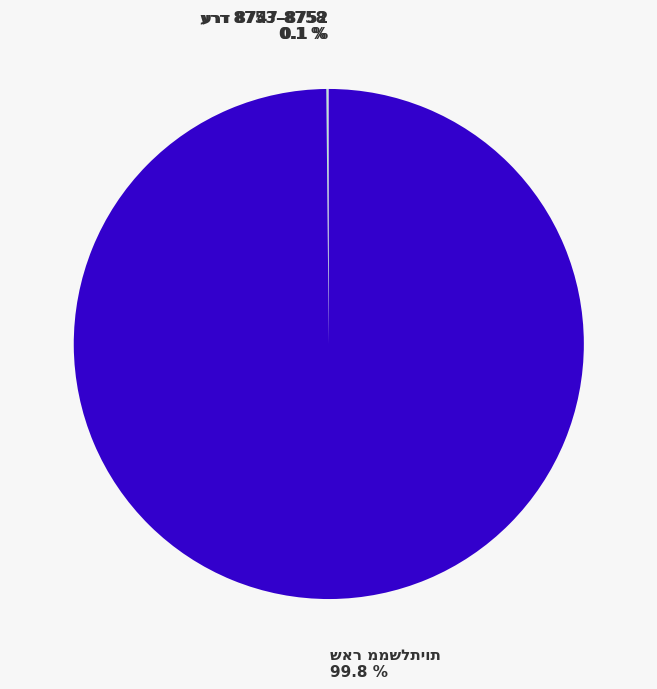

Is there a majority slice in this chart?

Yes